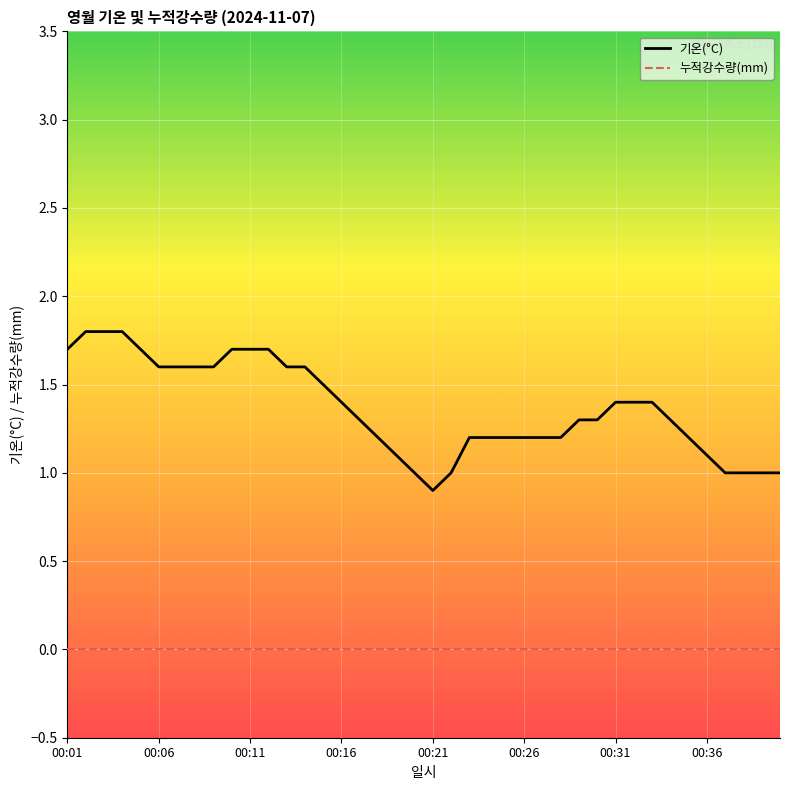

Rank the series by their maximum value, from lowest to highest.

누적강수량(mm), 기온(°C)